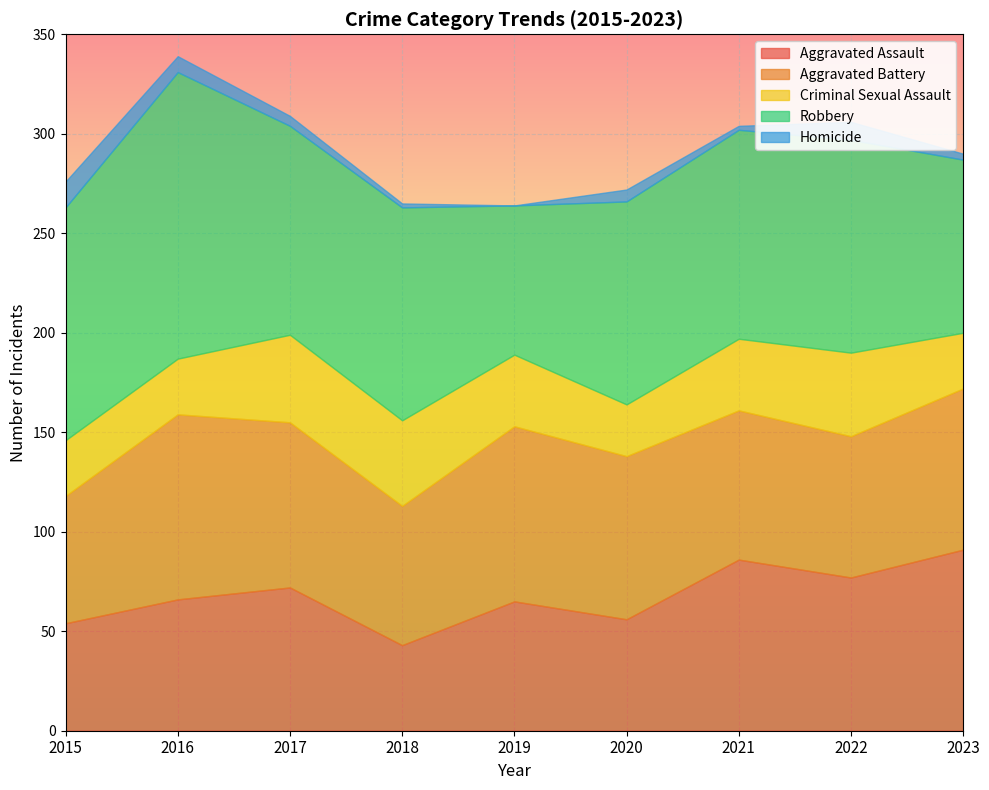

Where is the first local minimum for Aggravated Battery?

2018